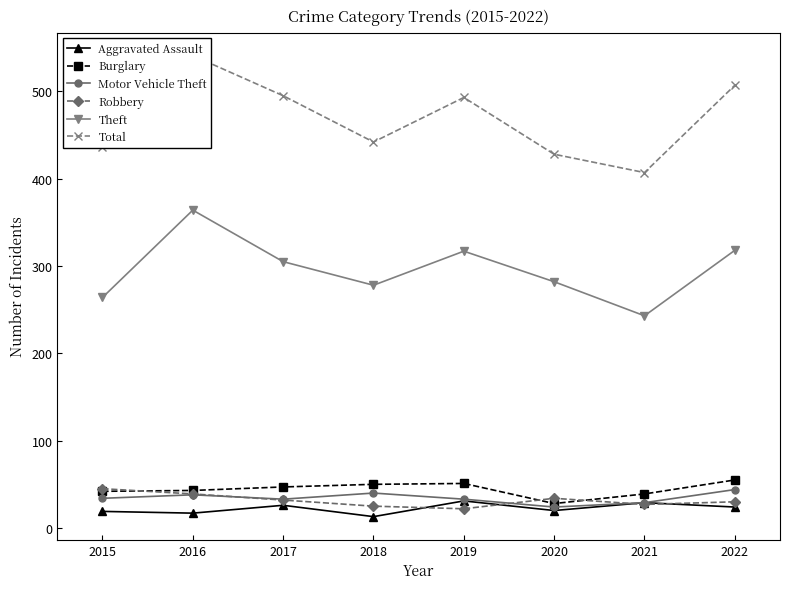

How many lines are shown in the chart?

6